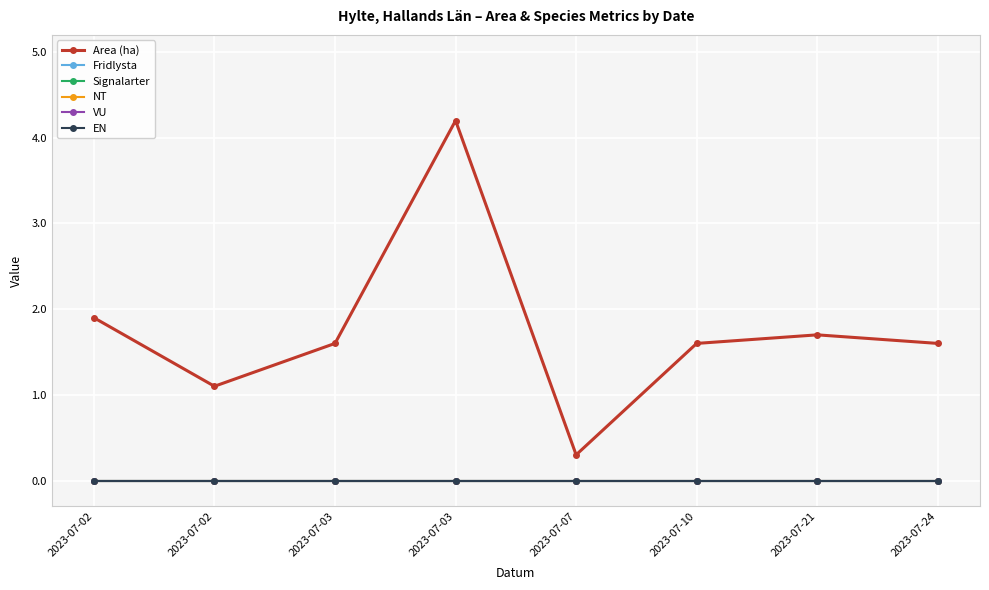

The value of Area (ha) at 2023-07-10 is 1.6. True or false?

True